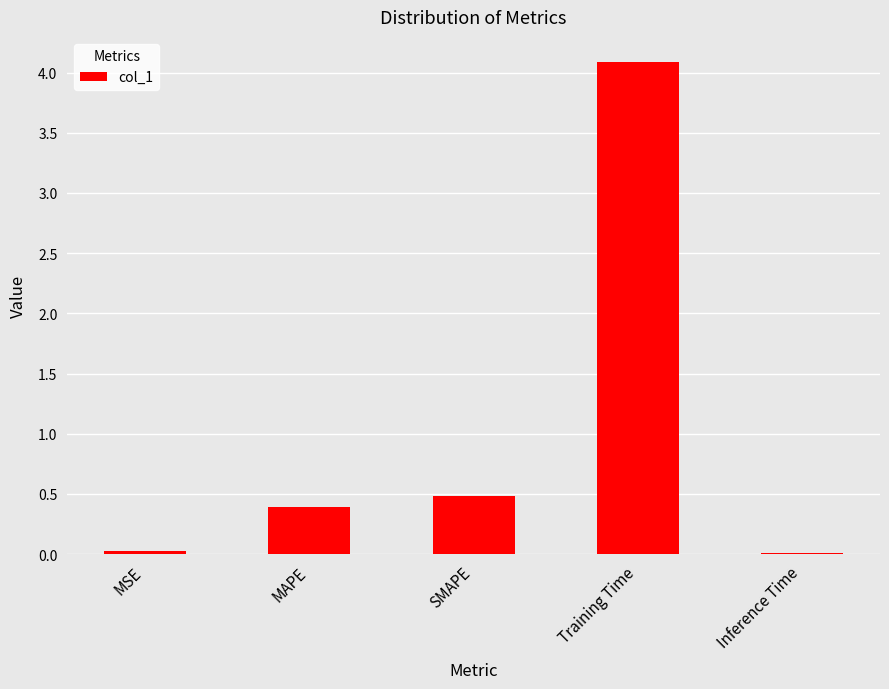

What is the label of the 1st bar from the right?

Inference Time